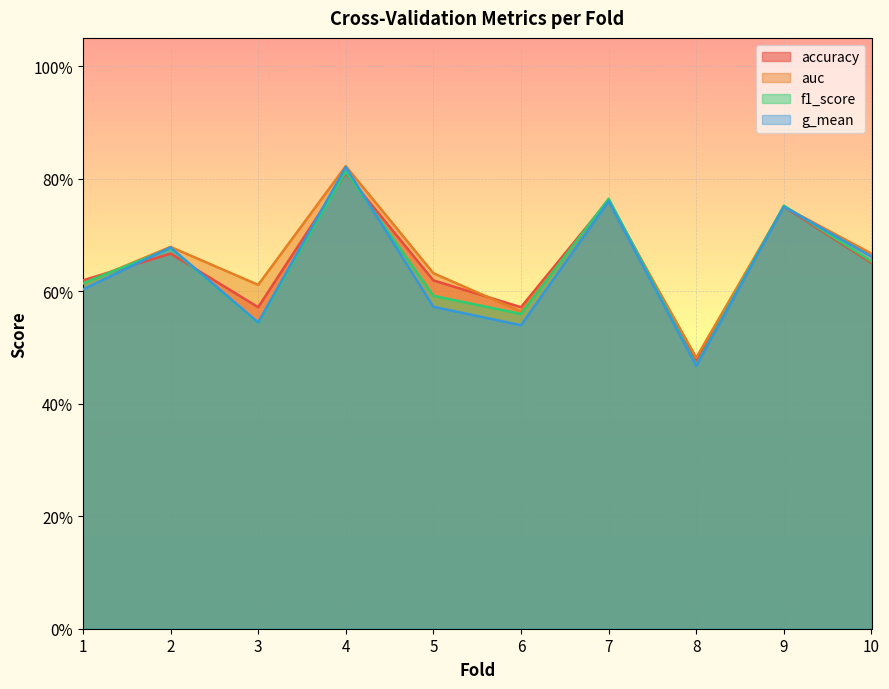

What is the lowest value of the g_mean series?

0.5